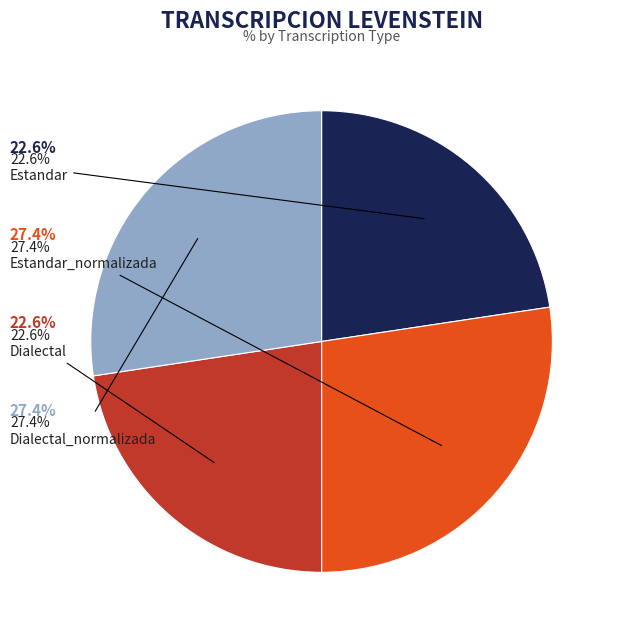

True or false: Dialectal_normalizada accounts for 14% of the total.

False